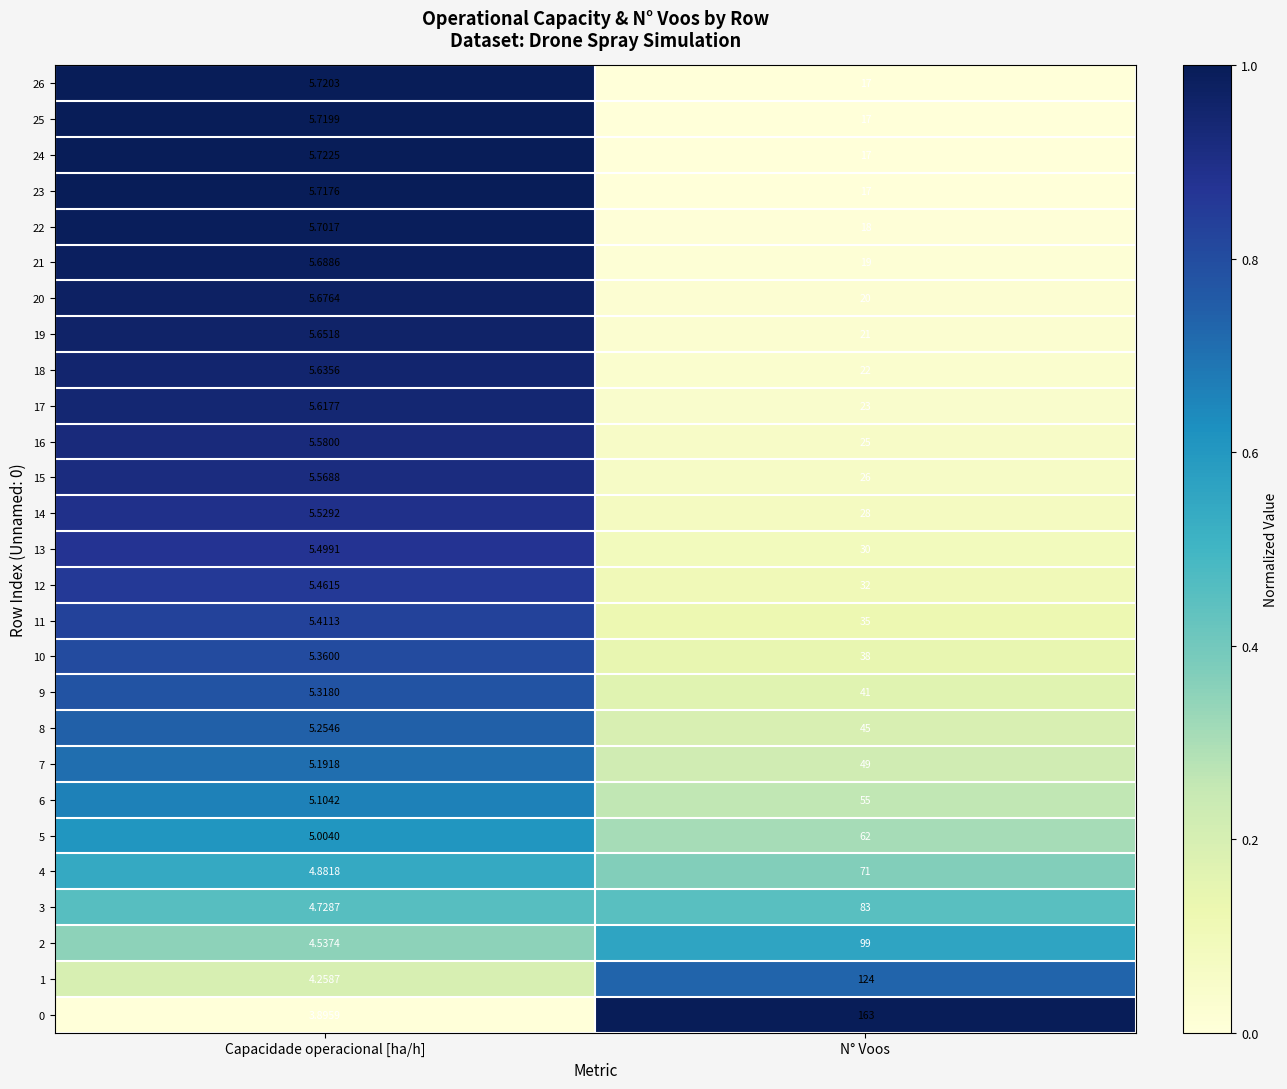

Where is 25 nearest to the value 11?

Capacidade operacional [ha/h]